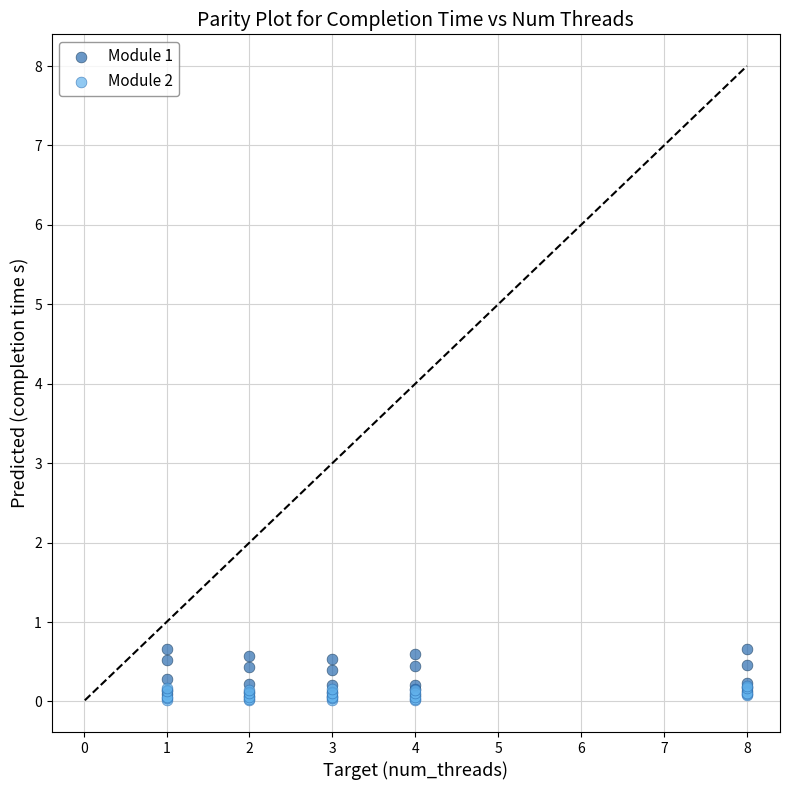

What are all the series names shown in the legend?

Module 1, Module 2